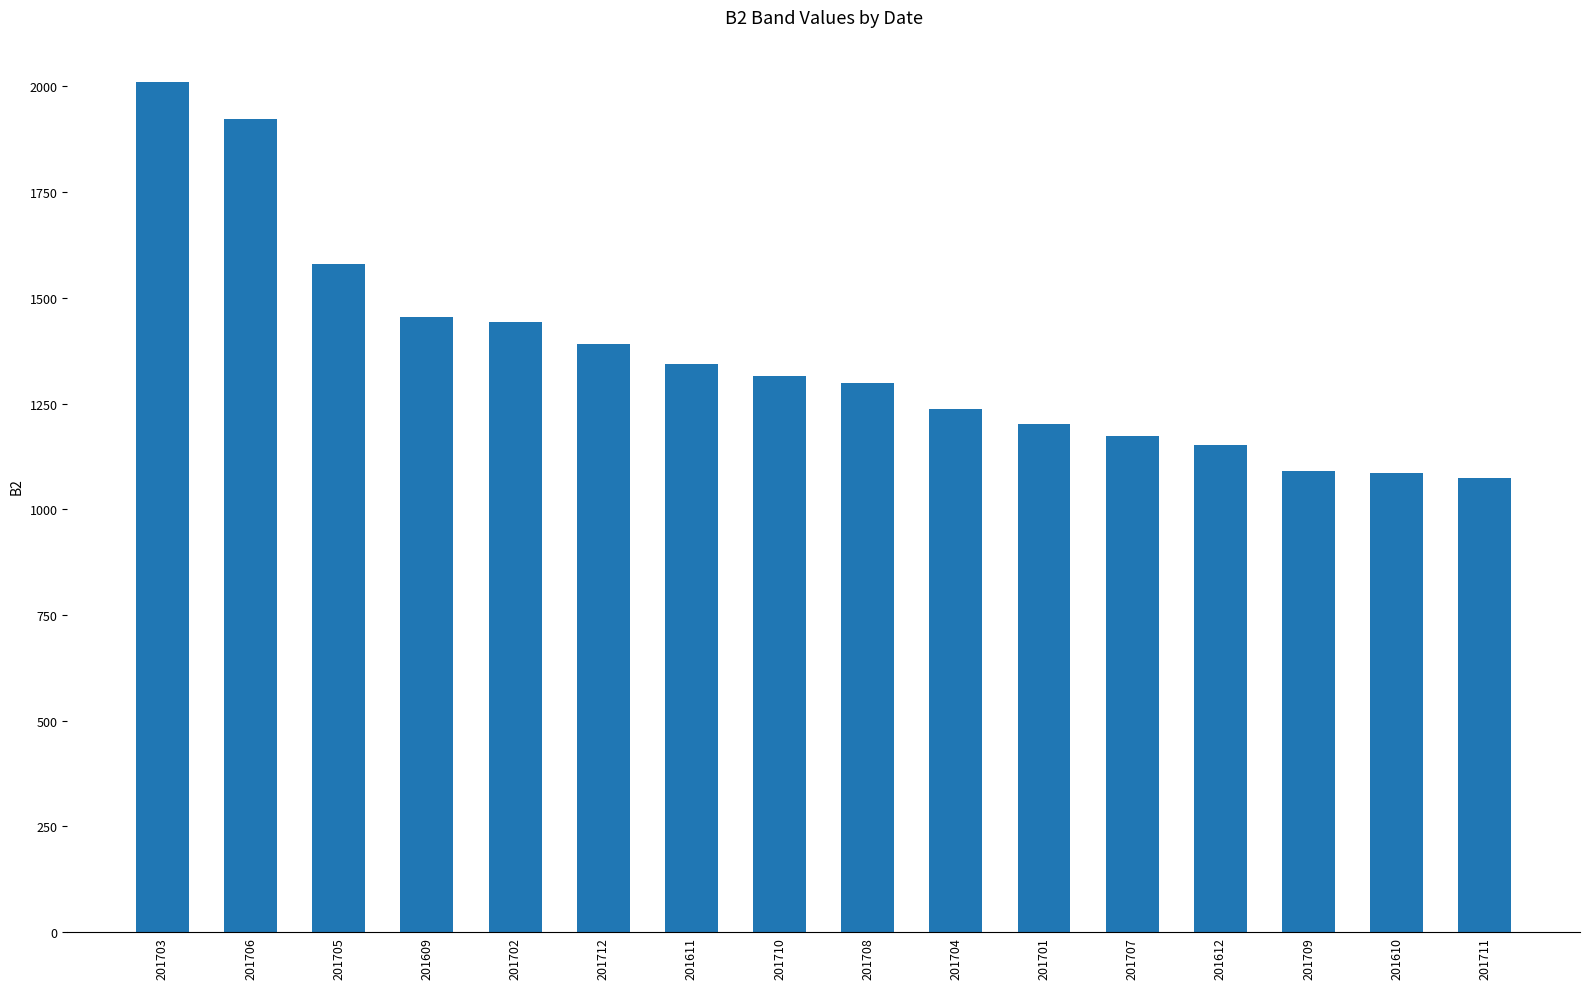

What is the ratio of the value at 201609 to the value at 201708?

1.1